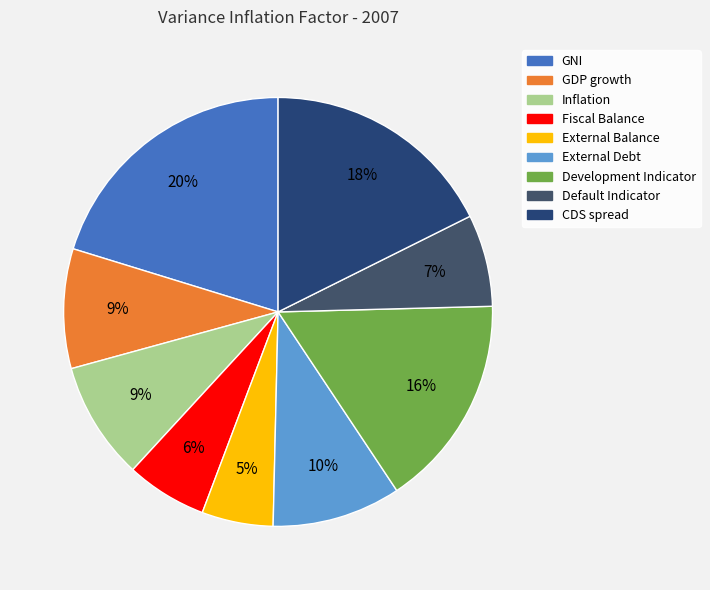

How many segments does this pie chart have?

9